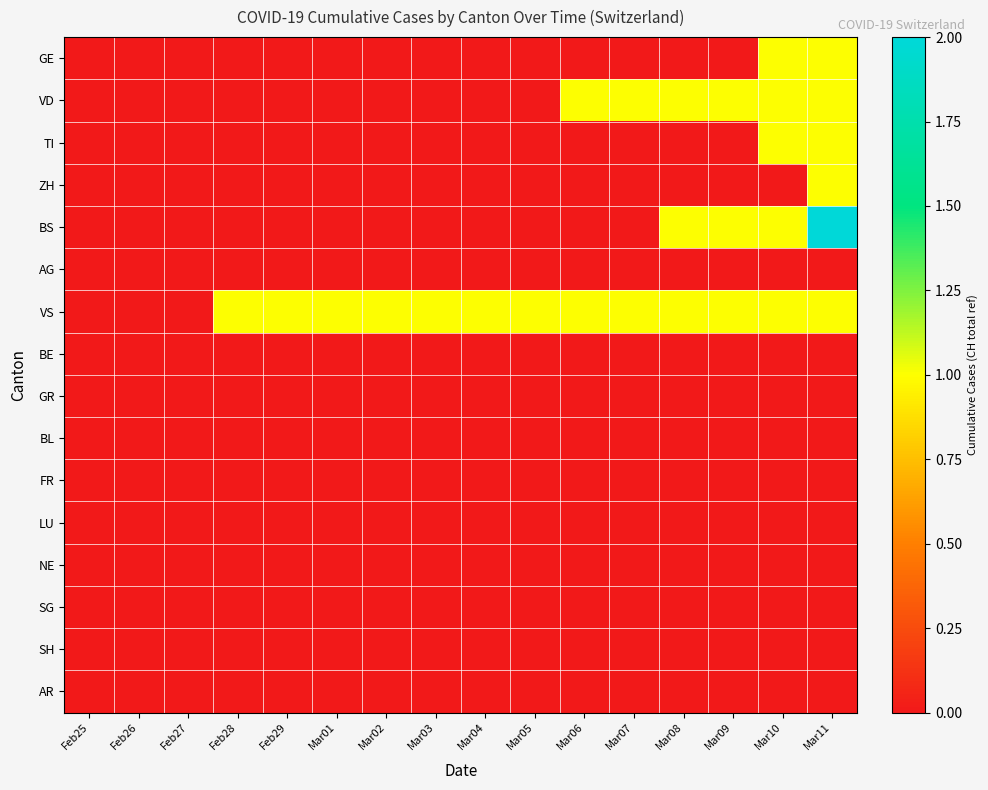

Between Mar07 and Mar05, which is larger?

Mar07